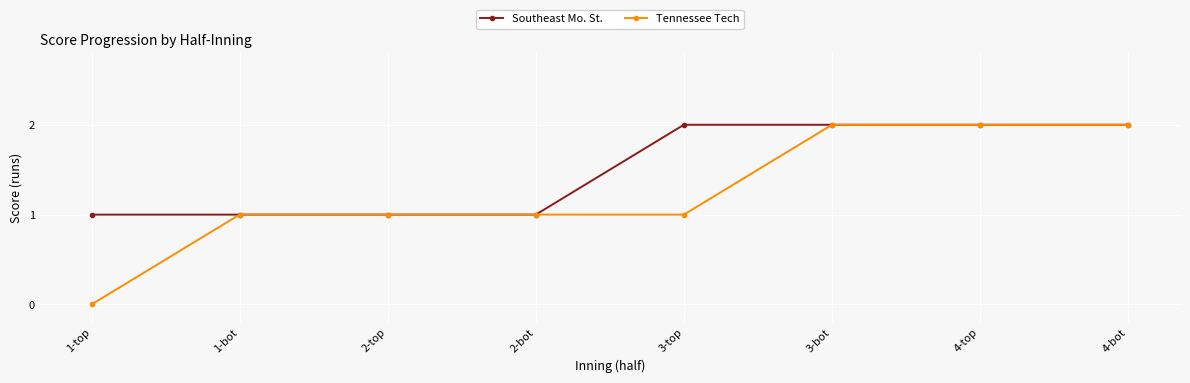

Is the value of Tennessee Tech at 4-bot greater than the value of Southeast Mo. St. at 2-top?

Yes